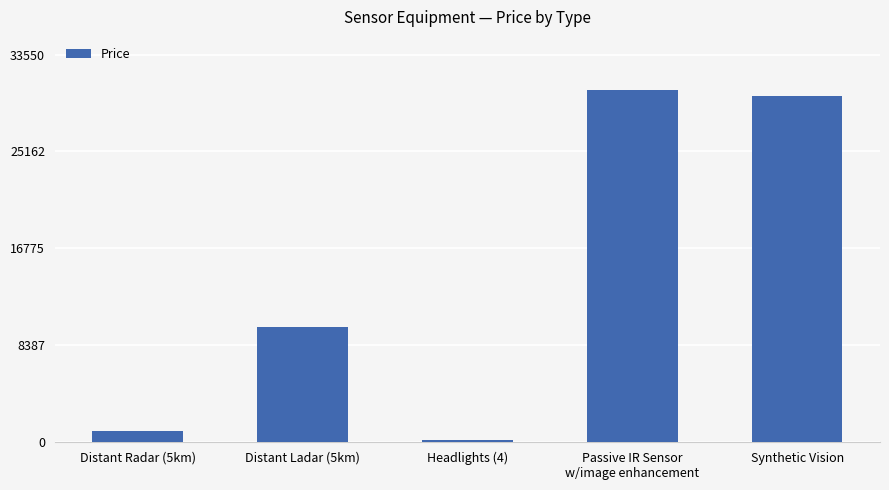

Where is the data nearest to the value 15350?

Distant Ladar (5km)